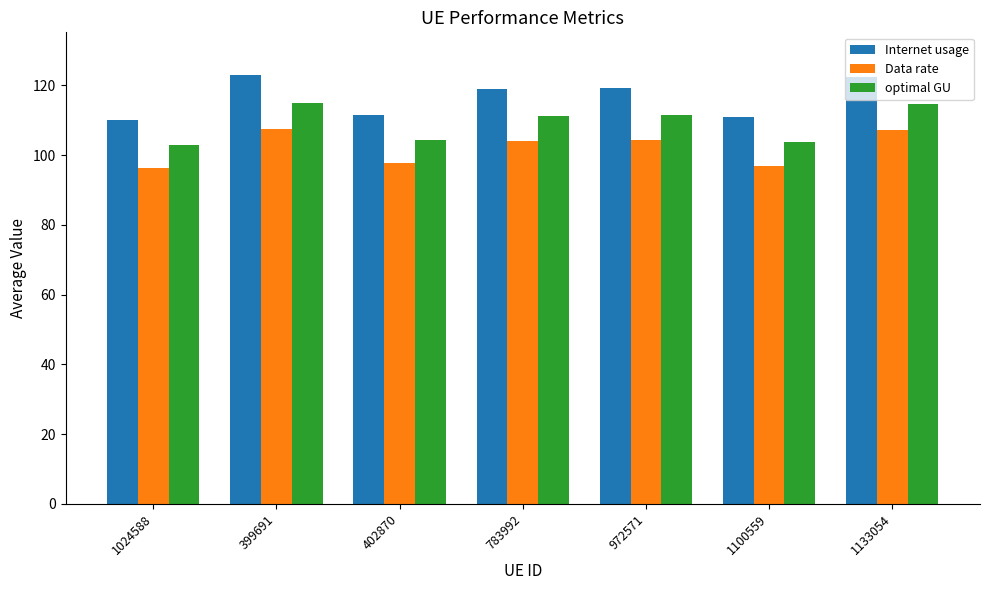

How many data points in Data rate are above 104?

4